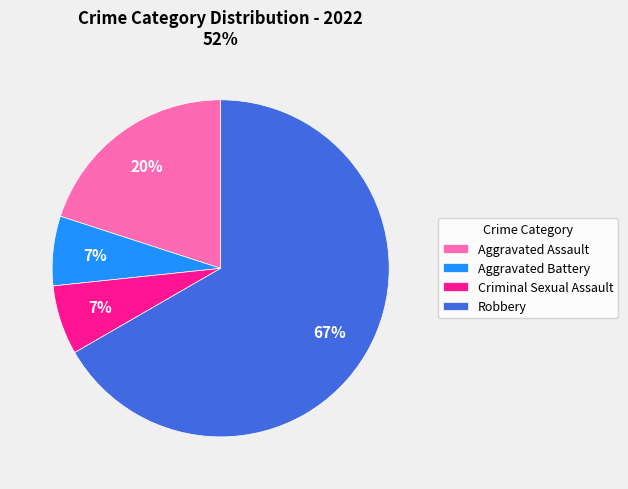

How many segments does this pie chart have?

4